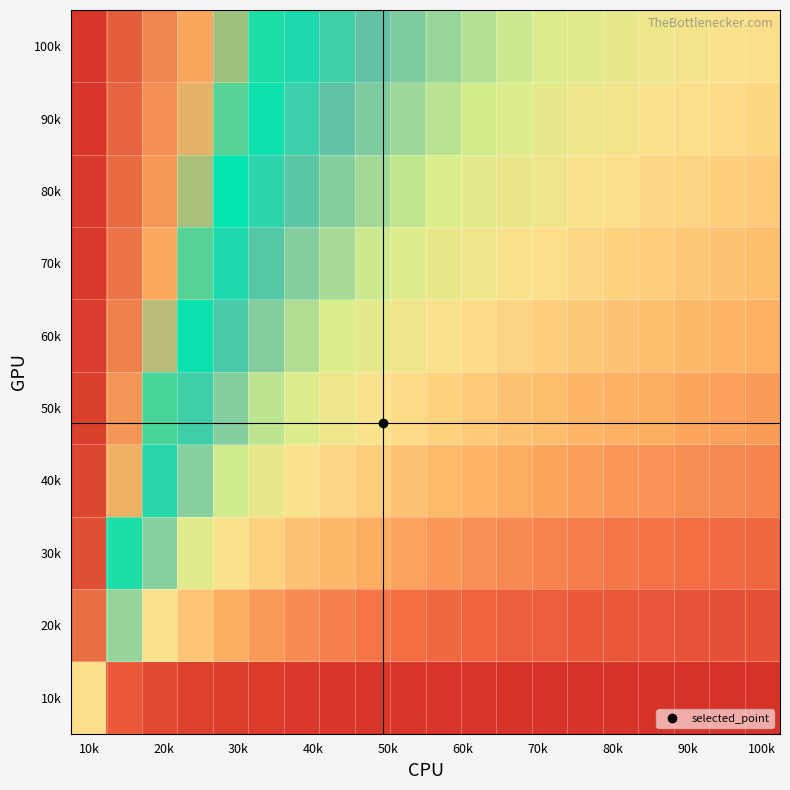

Reading right to left, what are all the values shown in this chart?

10k: 0.0	0.0	0.0	0.0	0.0	0.0	0.0	0.0	0.0	0.0	0.0	0.0	0.0	0.0	0.0	0.0	0.1	0.1	0.1	0.5
20k: 0.1	0.1	0.1	0.1	0.1	0.1	0.1	0.2	0.2	0.2	0.2	0.2	0.2	0.3	0.3	0.4	0.4	0.5	0.7	0.9
30k: 0.2	0.2	0.2	0.2	0.2	0.2	0.3	0.3	0.3	0.3	0.3	0.4	0.4	0.4	0.5	0.5	0.6	0.7	0.8	1.0
40k: 0.3	0.3	0.3	0.3	0.3	0.3	0.3	0.3	0.4	0.4	0.4	0.4	0.5	0.5	0.6	0.6	0.7	0.7	0.8	1.0
50k: 0.3	0.3	0.3	0.3	0.4	0.4	0.4	0.4	0.4	0.5	0.5	0.5	0.5	0.6	0.6	0.7	0.7	0.8	0.9	1.0
60k: 0.4	0.4	0.4	0.4	0.4	0.4	0.4	0.5	0.5	0.5	0.5	0.6	0.6	0.6	0.7	0.7	0.8	0.8	0.9	1.0
70k: 0.4	0.4	0.4	0.4	0.5	0.5	0.5	0.5	0.5	0.6	0.6	0.6	0.6	0.7	0.7	0.8	0.8	0.9	0.9	1.0
80k: 0.4	0.5	0.5	0.5	0.5	0.5	0.5	0.6	0.6	0.6	0.6	0.6	0.7	0.7	0.7	0.8	0.8	0.9	0.9	1.0
90k: 0.5	0.5	0.5	0.5	0.5	0.5	0.6	0.6	0.6	0.6	0.7	0.7	0.7	0.7	0.8	0.8	0.8	0.9	0.9	1.0
100k: 0.5	0.5	0.5	0.5	0.6	0.6	0.6	0.6	0.6	0.7	0.7	0.7	0.7	0.8	0.8	0.8	0.9	0.9	0.9	1.0